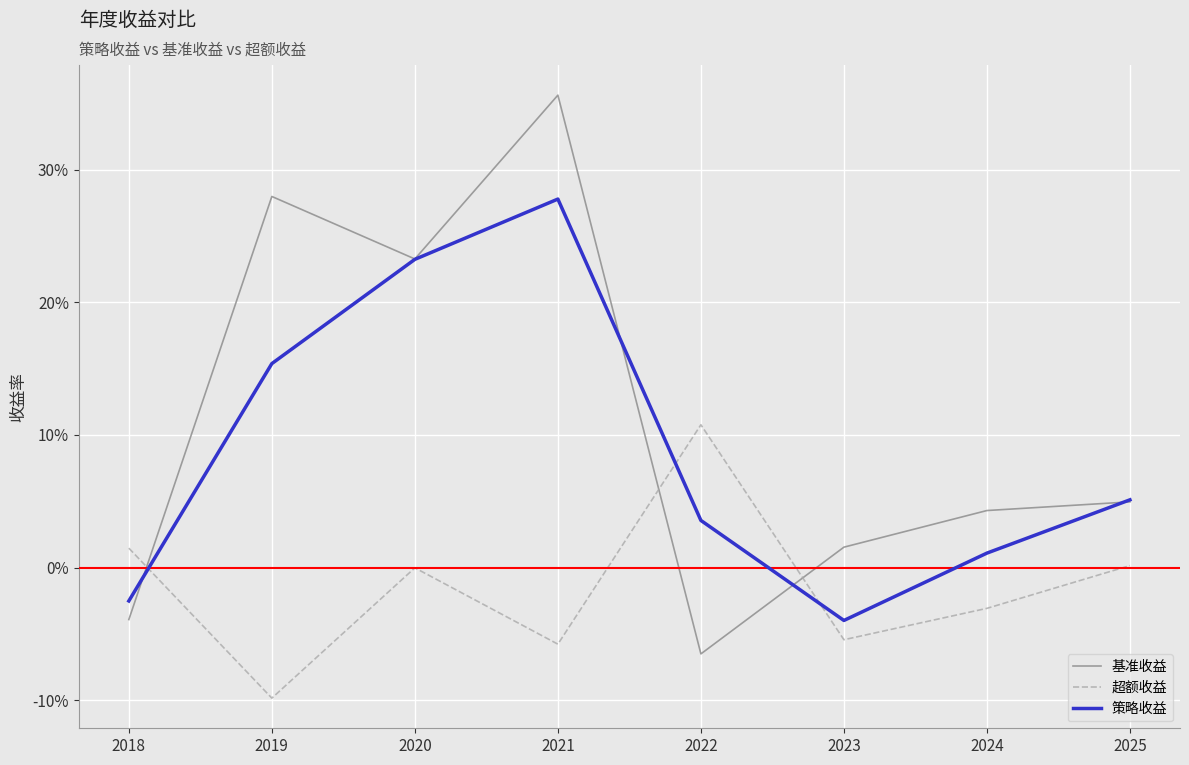

Reading right to left, extract all data points from this chart.

基准收益: 2025=0.0	2024=0.0	2023=0.0	2022=-0.1	2021=0.4	2020=0.2	2019=0.3	2018=-0.0
超额收益: 2025=0.0	2024=-0.0	2023=-0.1	2022=0.1	2021=-0.1	2020=-0.0	2019=-0.1	2018=0.0
策略收益: 2025=0.1	2024=0.0	2023=-0.0	2022=0.0	2021=0.3	2020=0.2	2019=0.2	2018=-0.0